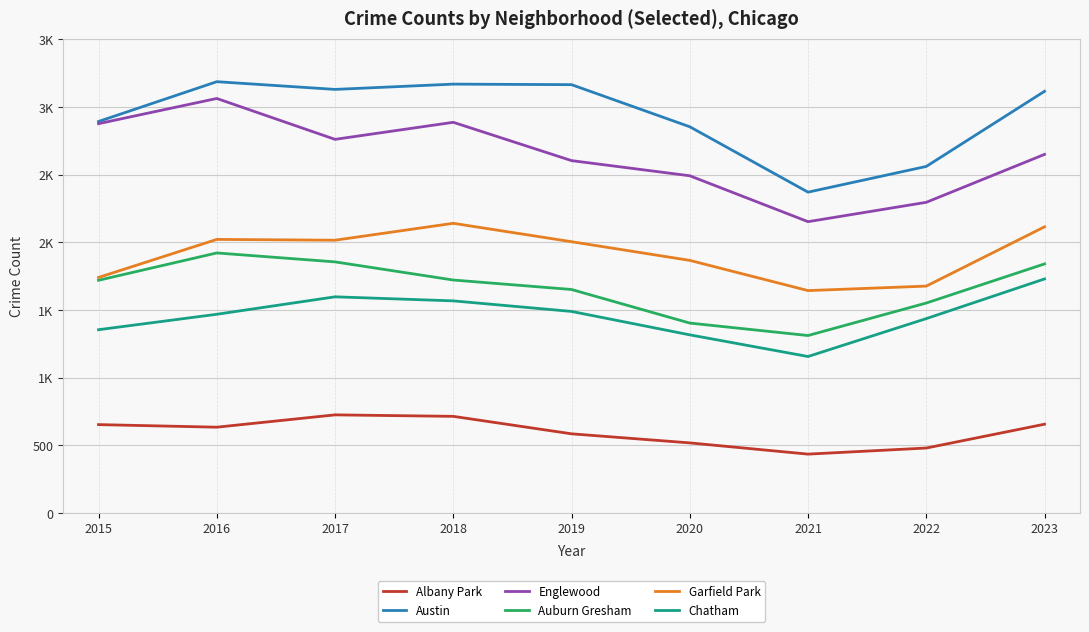

Does the chart display data point markers on the line(s)?

No